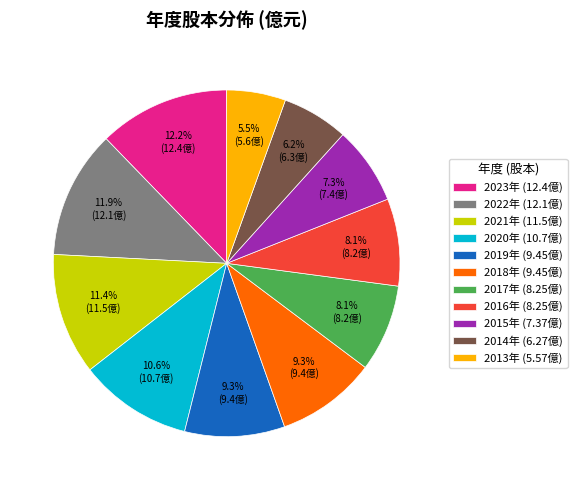

What is the smallest slice in the pie chart?

2013年 (5.57億)